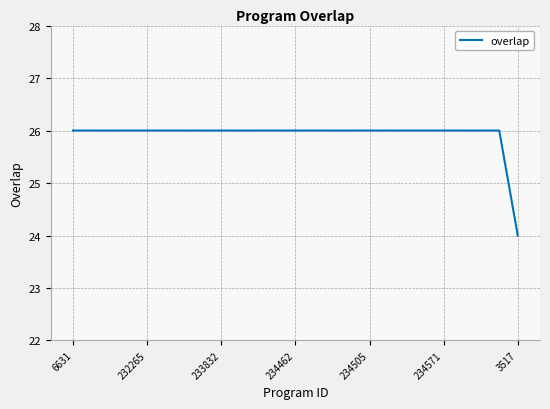

What is the maximum value shown in the chart?

26